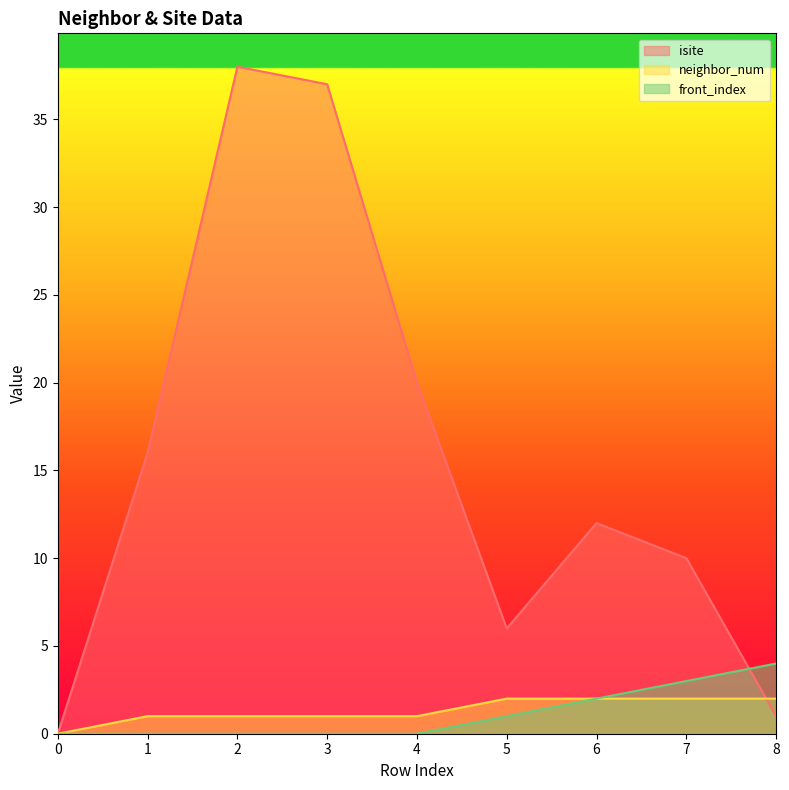

Reading left to right, what are all the values shown in this chart?

isite: 0	16	38	37	20	6	12	10	1
neighbor_num: 0	1	1	1	1	2	2	2	2
front_index: 0	0	0	0	0	1	2	3	4